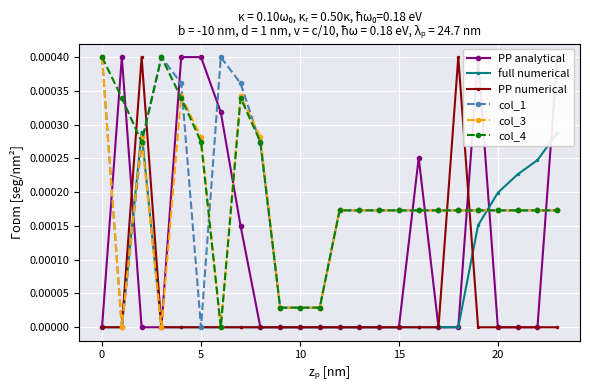

How many lines are shown in the chart?

6